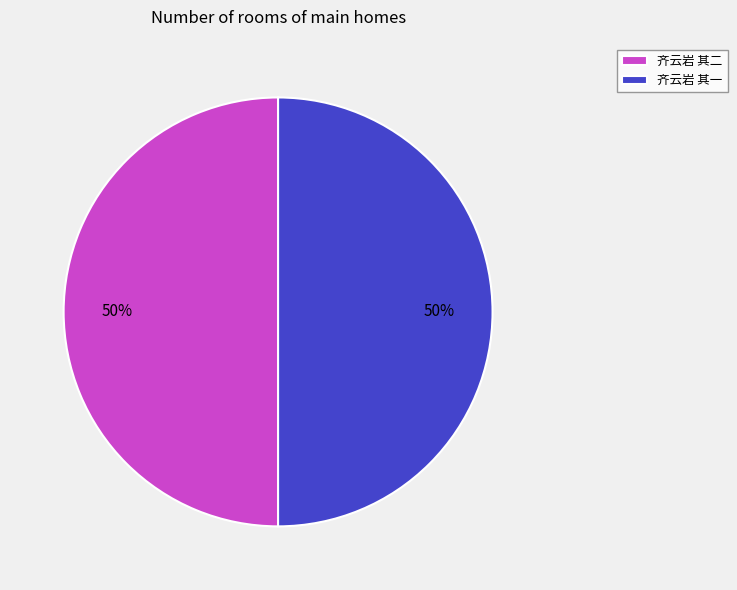

The 齐云岩 其一 slice represents 50% of the pie. True or false?

True